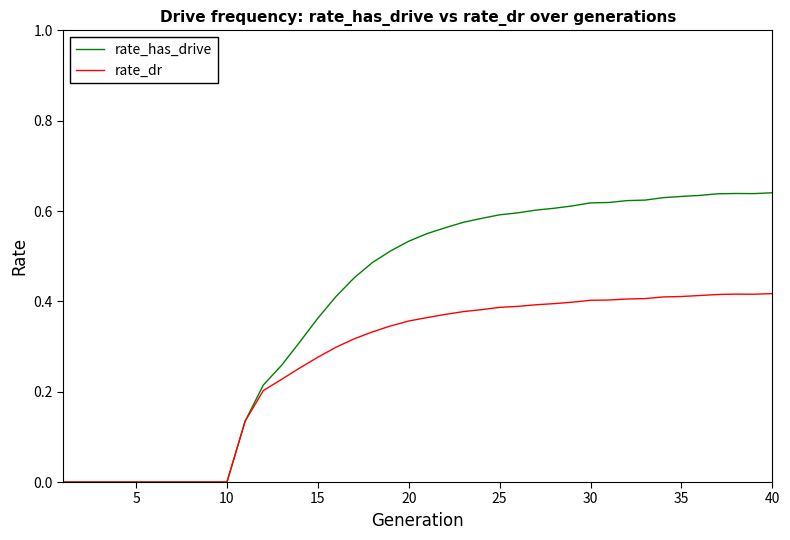

List the series in order of their overall mean, highest first.

rate_has_drive, rate_dr